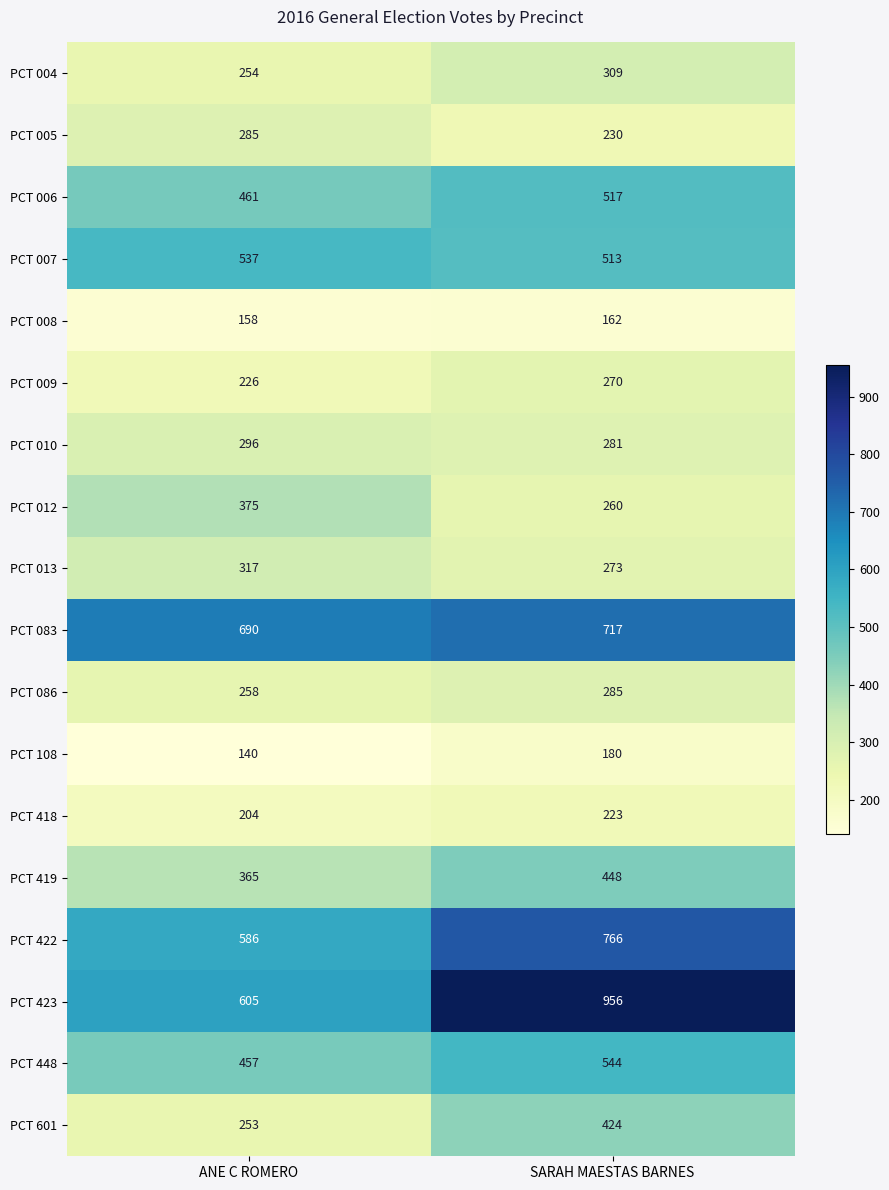

The value of PCT 006 at SARAH MAESTAS BARNES is 107. True or false?

False